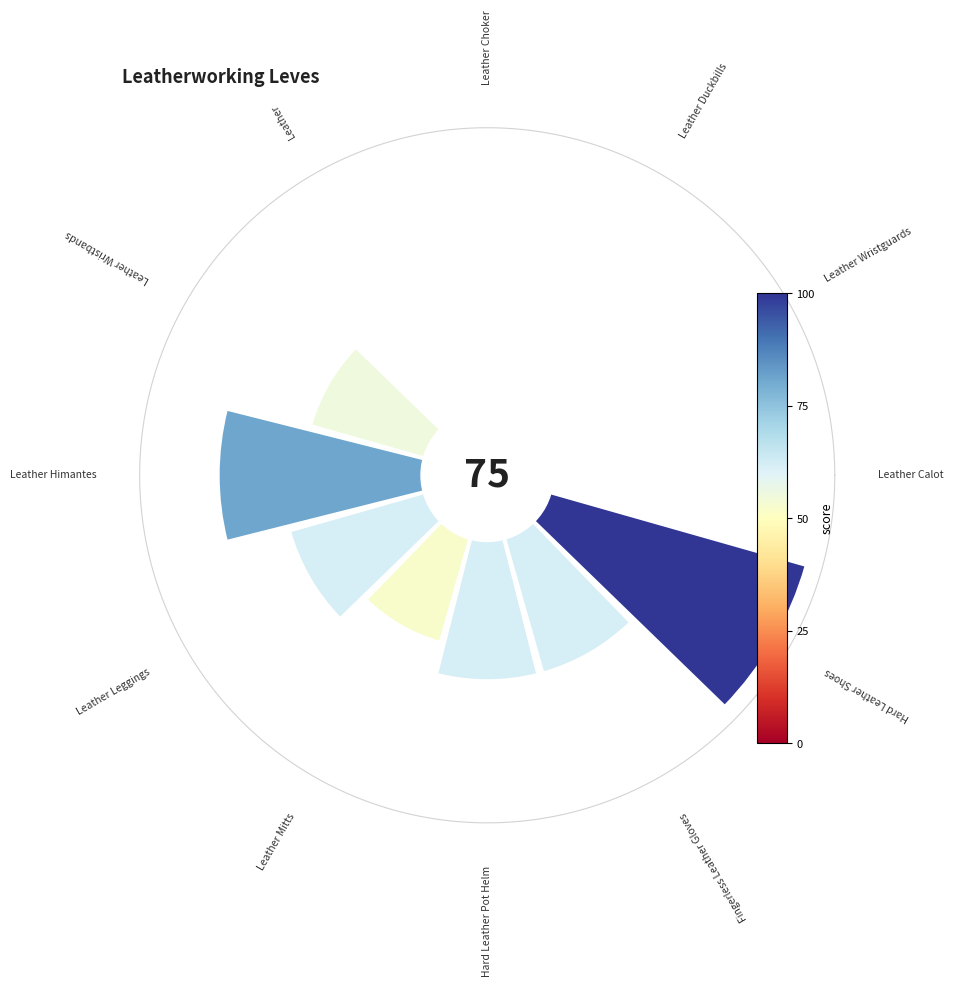

Is 10 the majority of the pie?

No